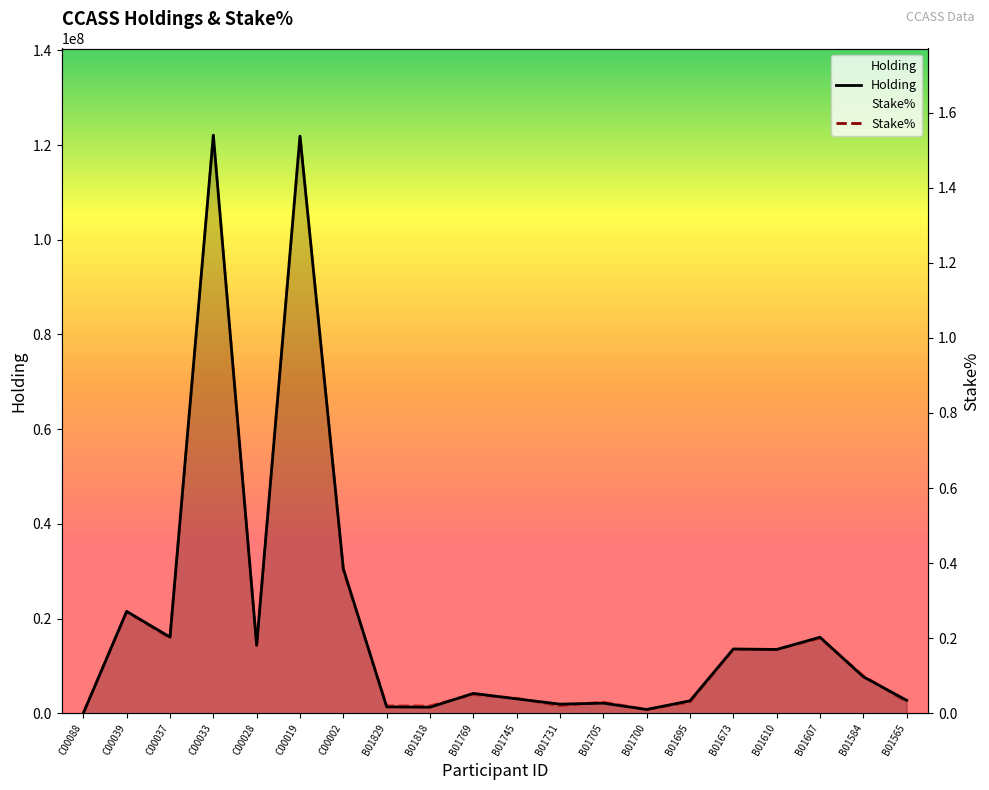

Is the value of Stake% at B01769 greater than the value of Holding at C00039?

No